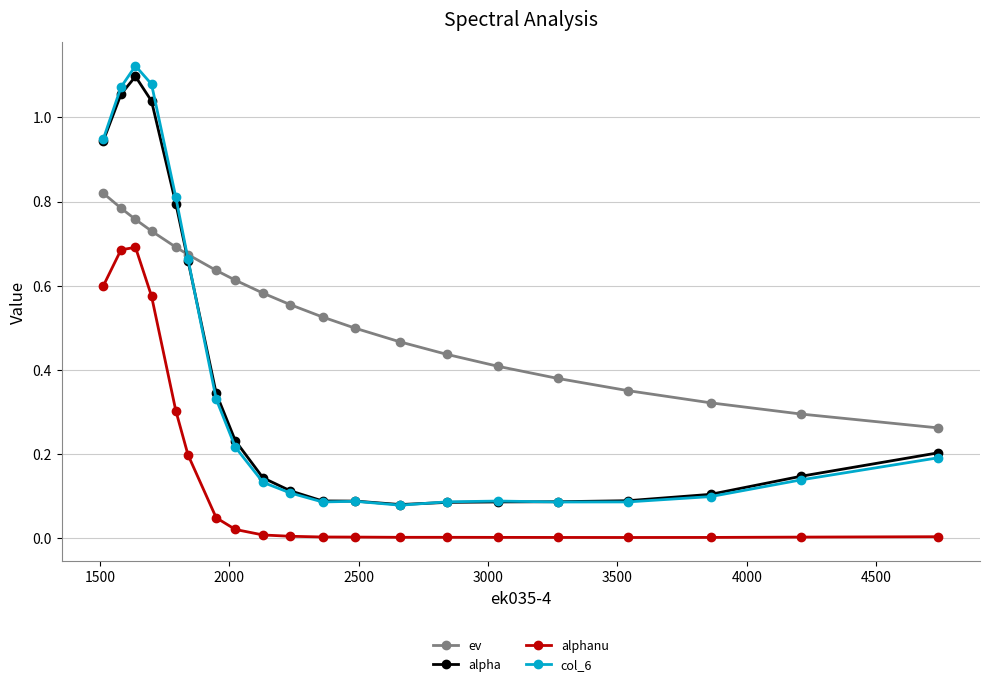

At how many categories does at least one series exceed 0?

20